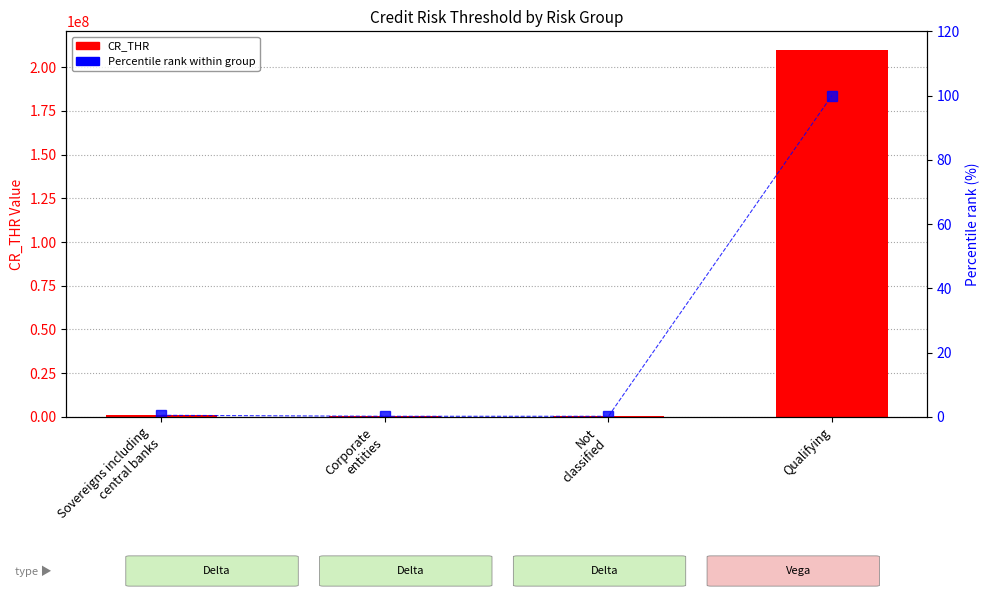

What is the label of the 2nd bar from the left?

Corporate
entities